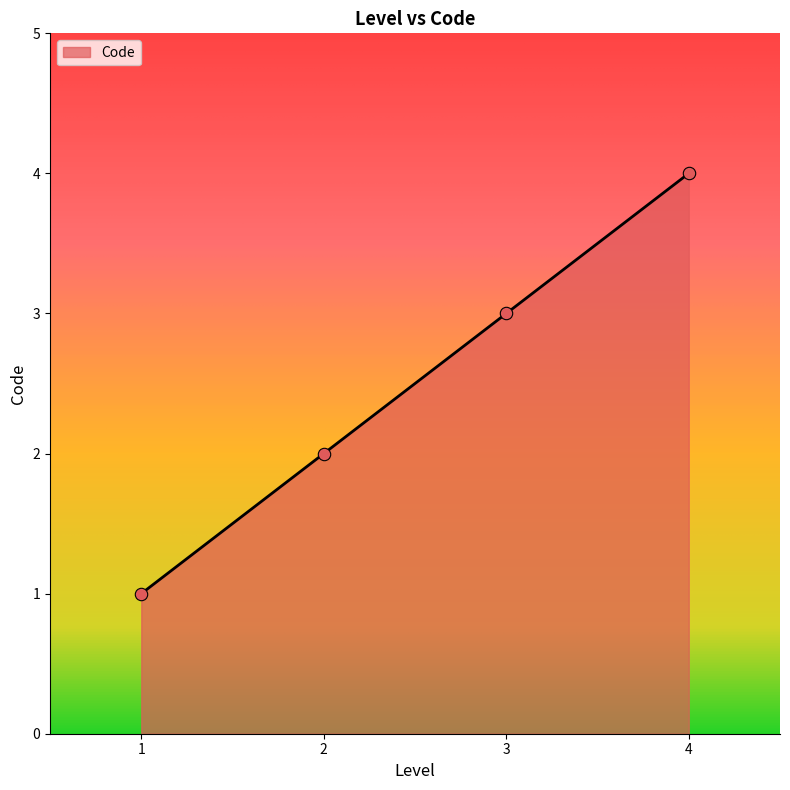

What is the change in value from 3 to 4?

+1